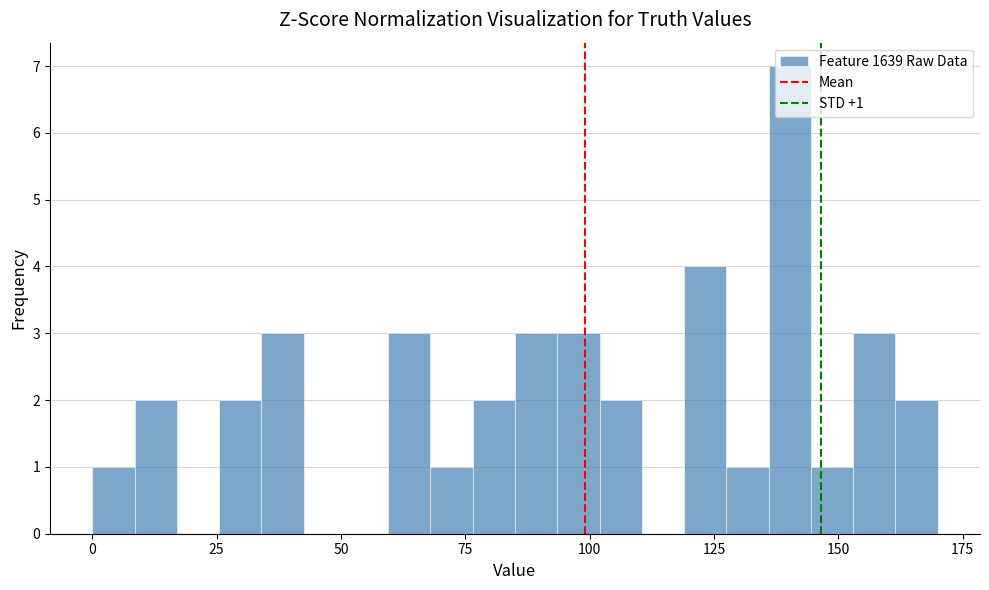

Read against the x-axis, roughly where is the centre of the tallest bar?

140